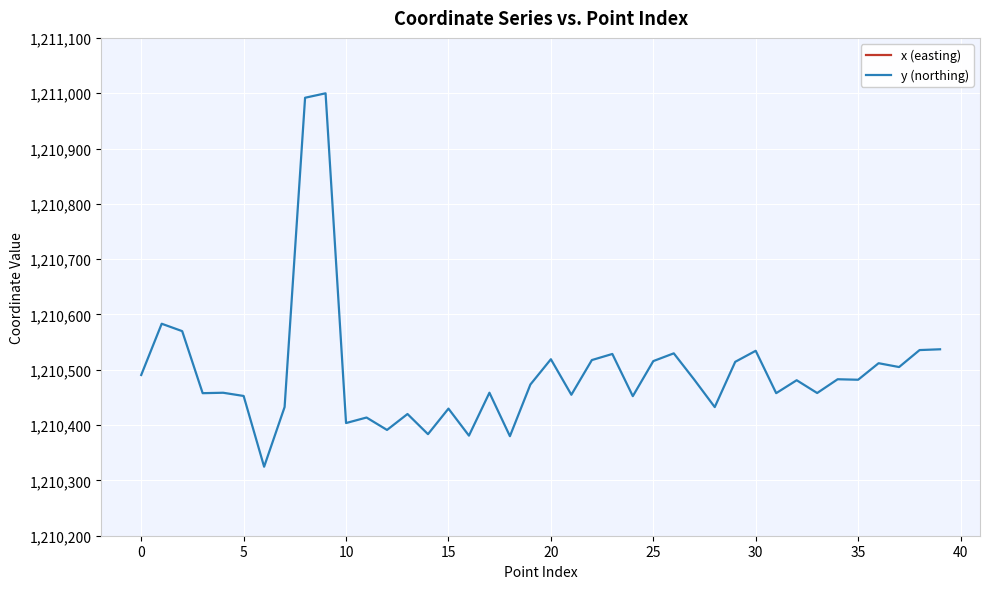

List the series in order of their overall mean, highest first.

x (easting), y (northing)